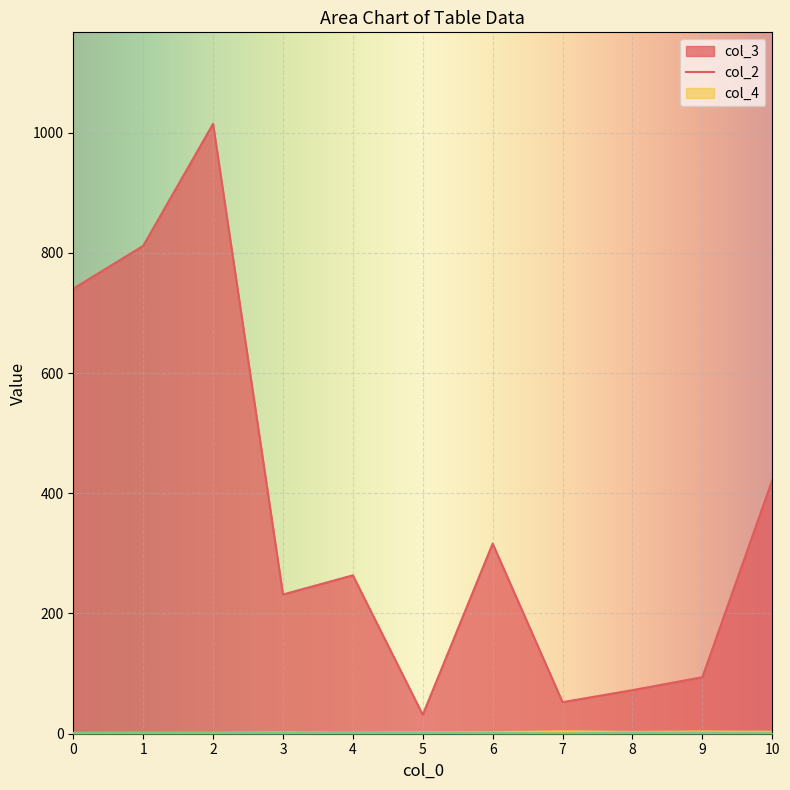

Which series has the widest spread of values?

col_3